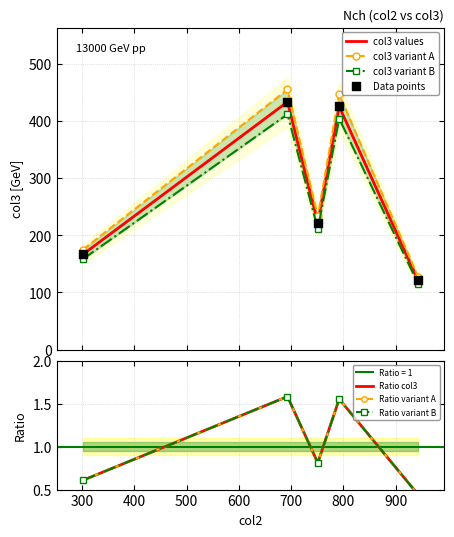

Which has a higher value, 792 or 301?

792